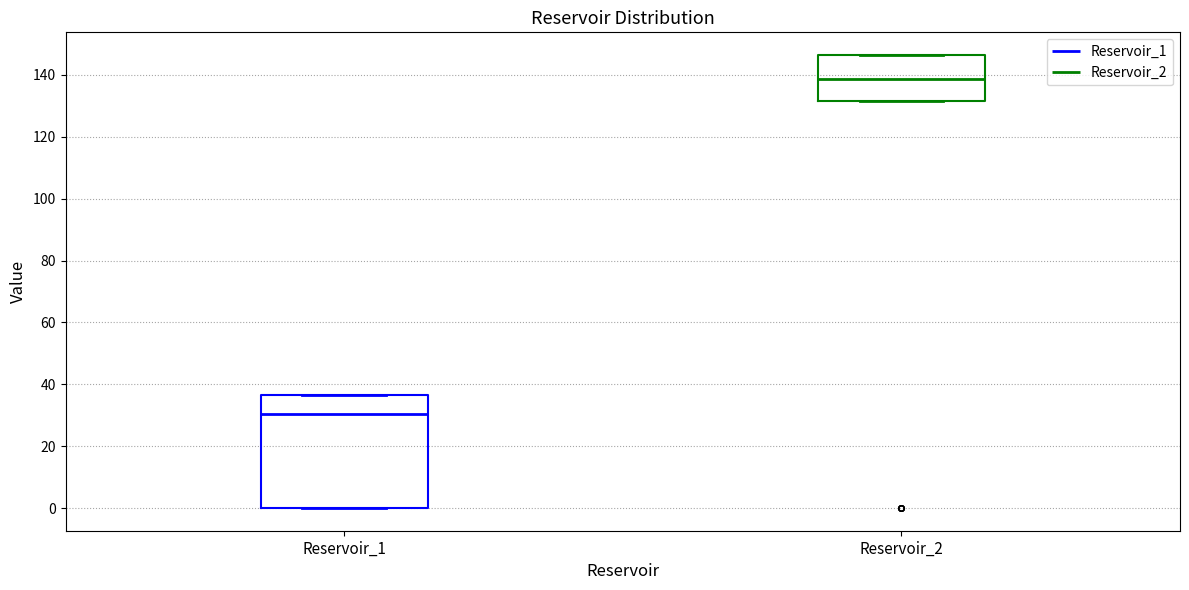

Reading left to right, transcribe this box plot: for each box, give where its median line is, the range the box spans, and where its two whiskers end, as read against the y-axis. The values are not printed on the chart, so give them approximately, as read against the axis.

Reservoir_1: median 30, box 0 to 36, whiskers 0 to 36
Reservoir_2: median 138, box 132 to 146, whiskers 132 to 146